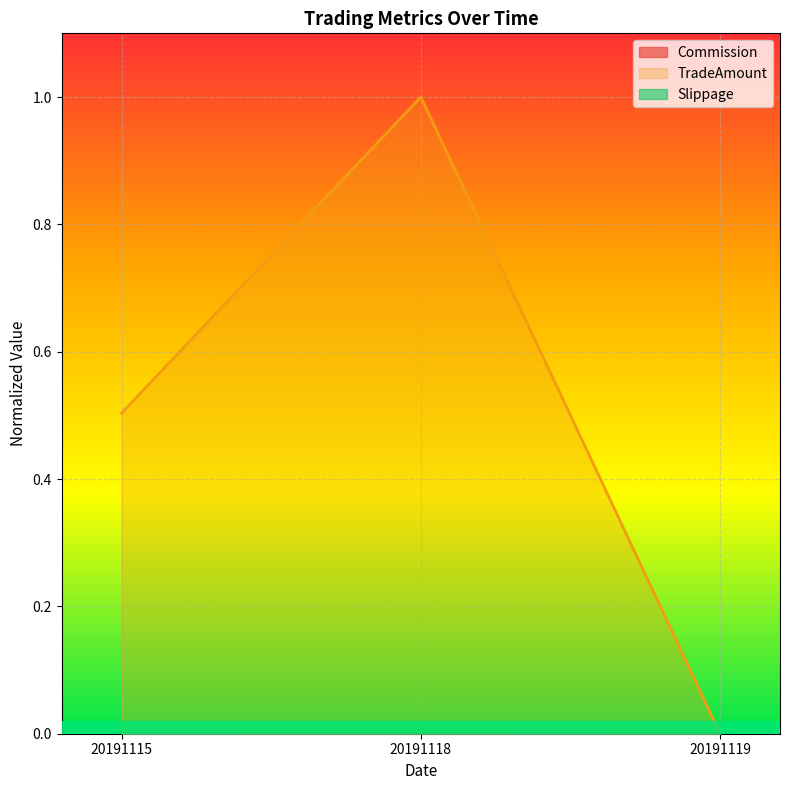

How many lines are shown in the chart?

3